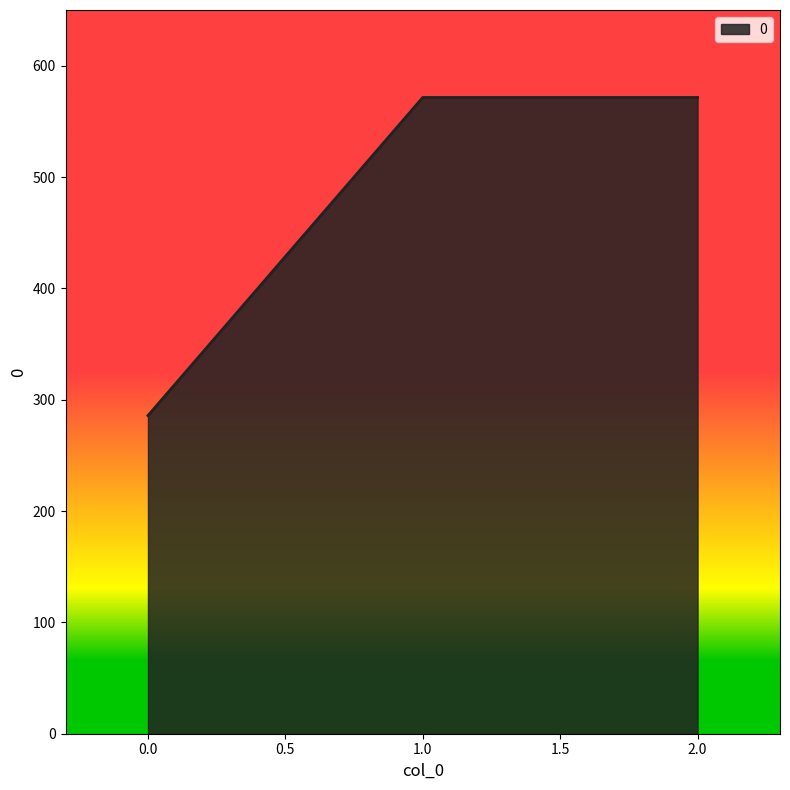

What is the ratio of the value at 0.0 to the value at 1.0?

0.5